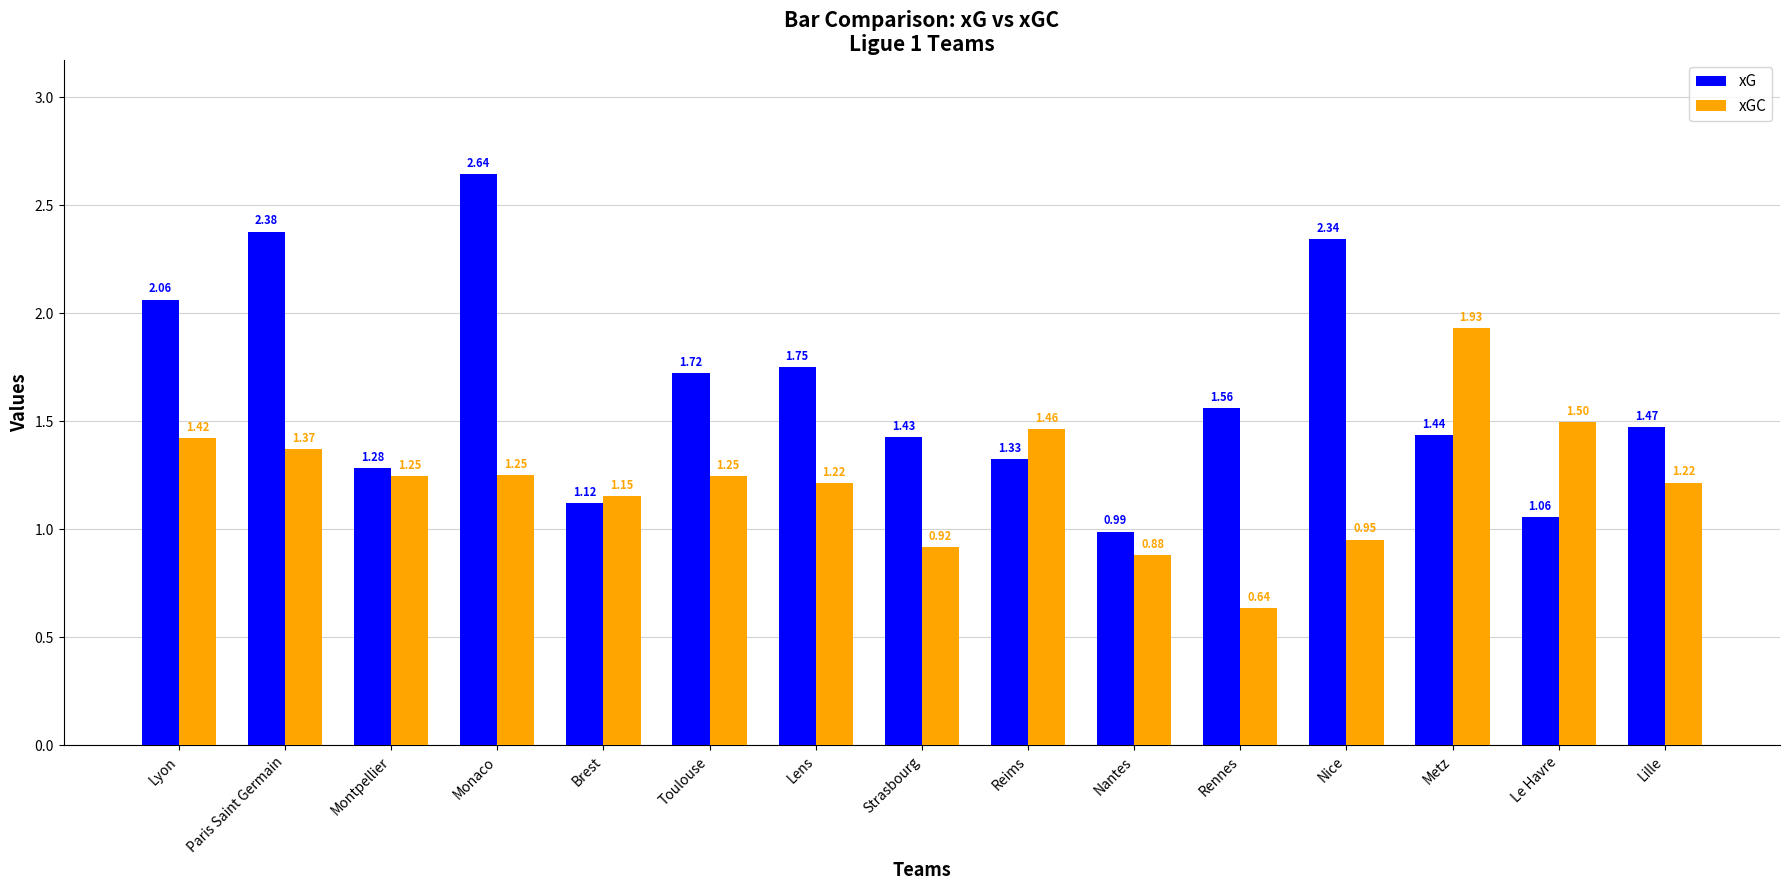

What is the label of the 4th bar from the left?

Monaco